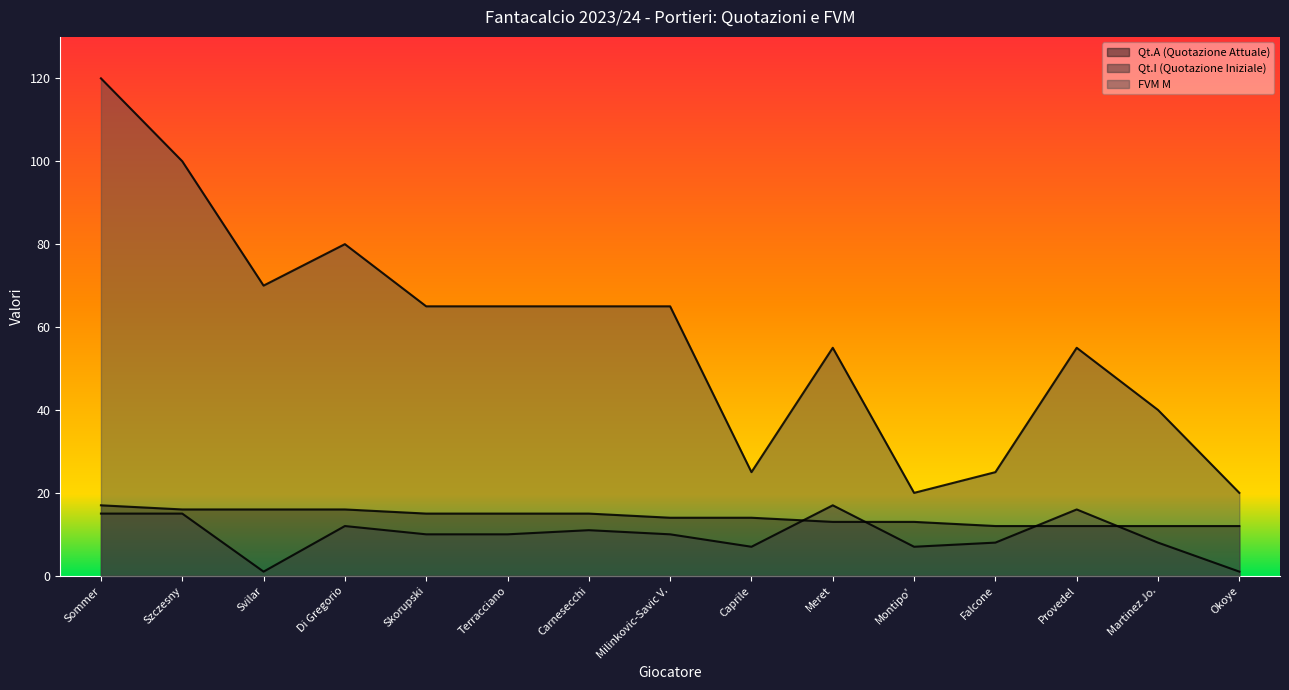

Which category has the highest value in the Qt.I (Quotazione Iniziale) series?

Meret